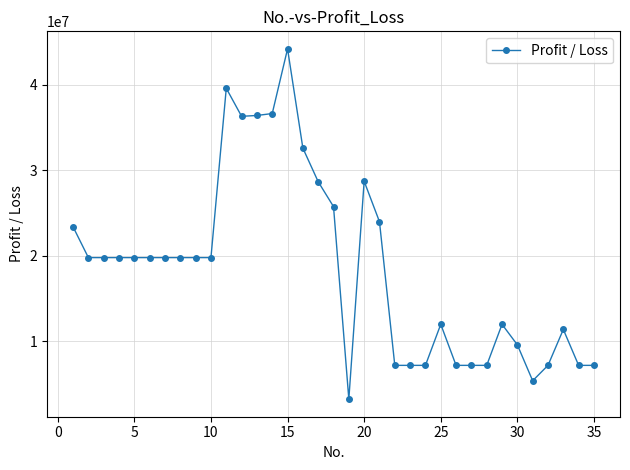

What is the value of the 17th point from the left?

28673678